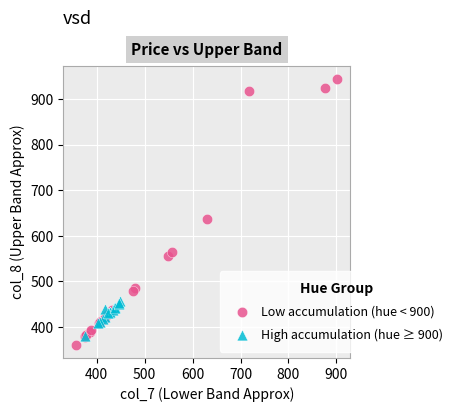

Which series reaches the maximum Y coordinate?

Low accumulation (hue < 900)